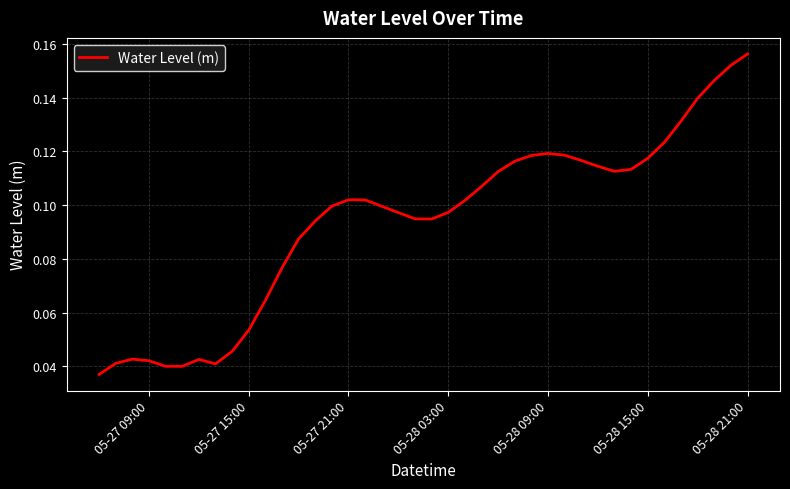

Which category has the highest value across all series?

05-28 21:00